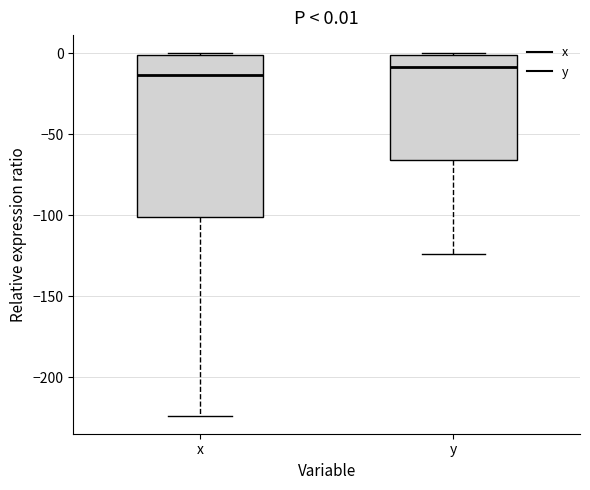

Comparing the boxes themselves (not the whiskers), which one is the tallest?

x